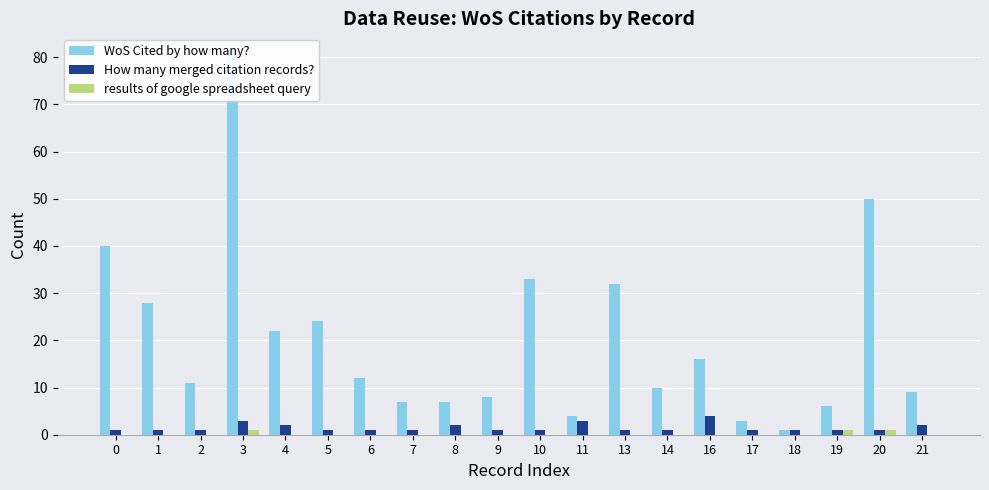

What is the lowest value of the How many merged citation records? series?

1